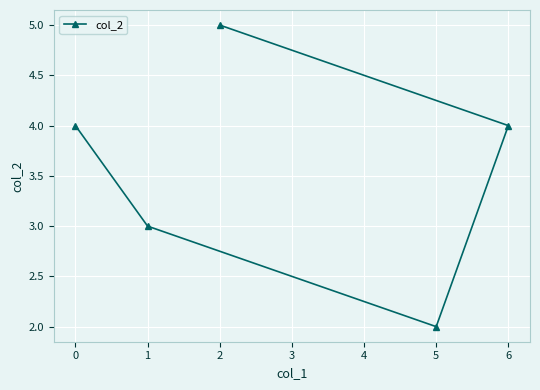

True or false: the data shows 6 at 6.

False